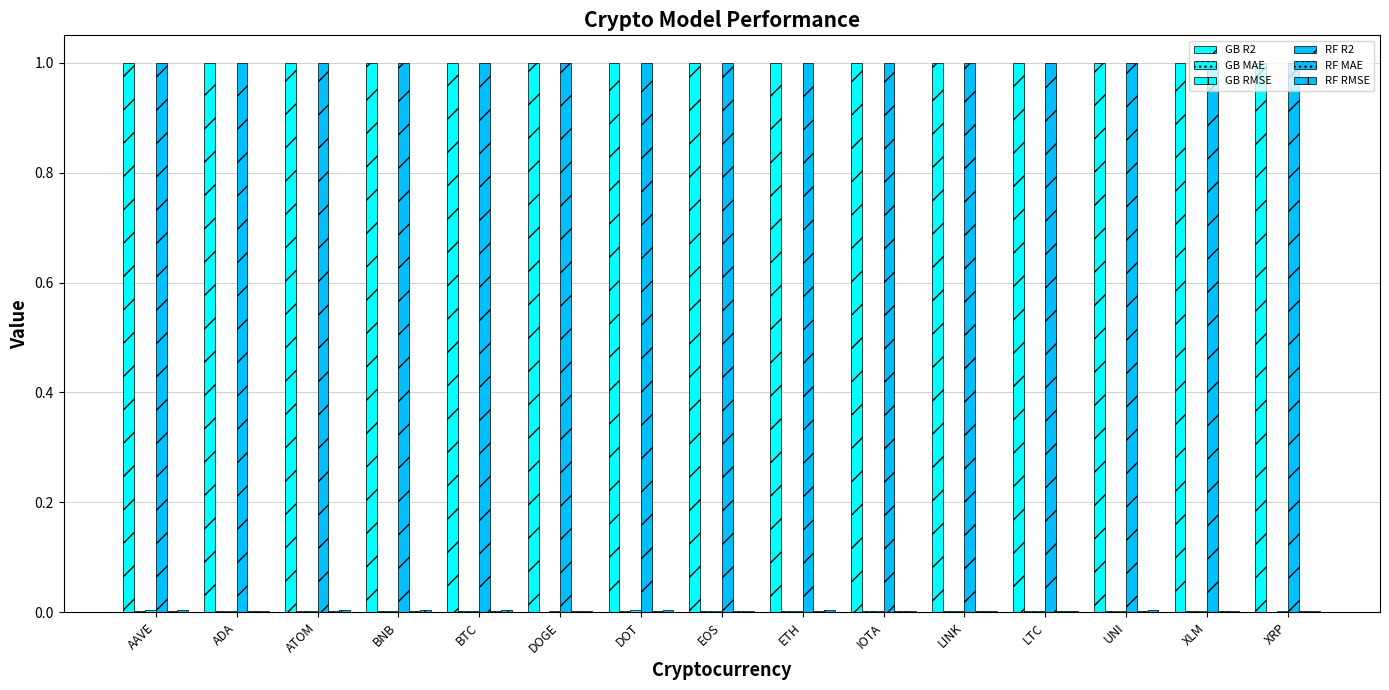

At XRP, list the series in order from smallest to largest.

GB MAE, RF MAE, GB RMSE, RF RMSE, RF R2, GB R2